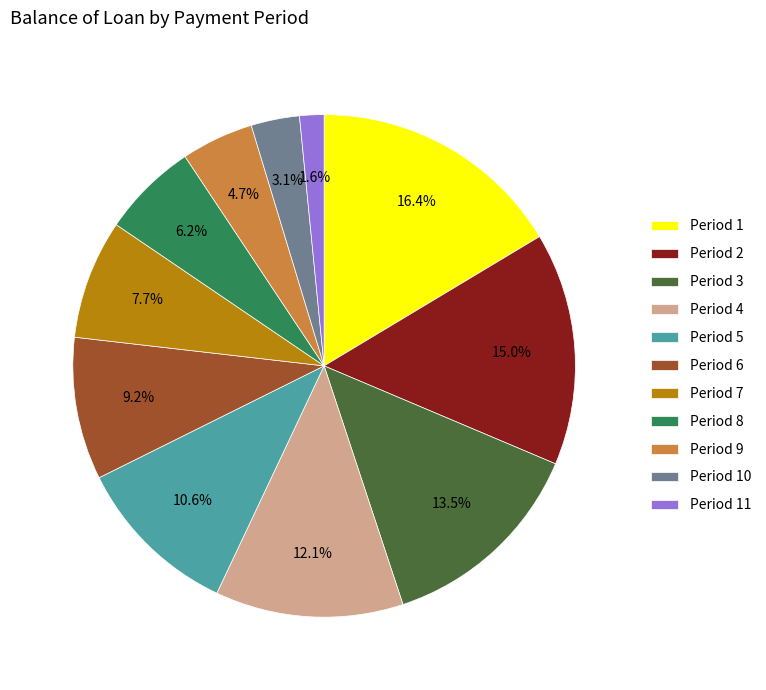

What is the largest slice in the pie chart?

Period 1